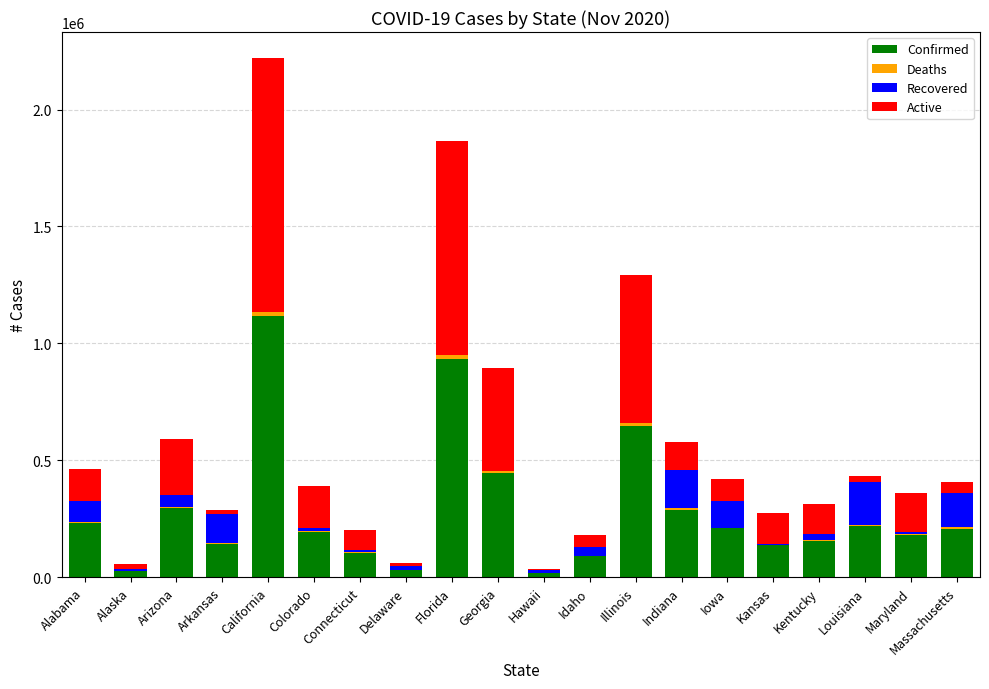

The Confirmed series shows 1874450 at California. True or false?

False